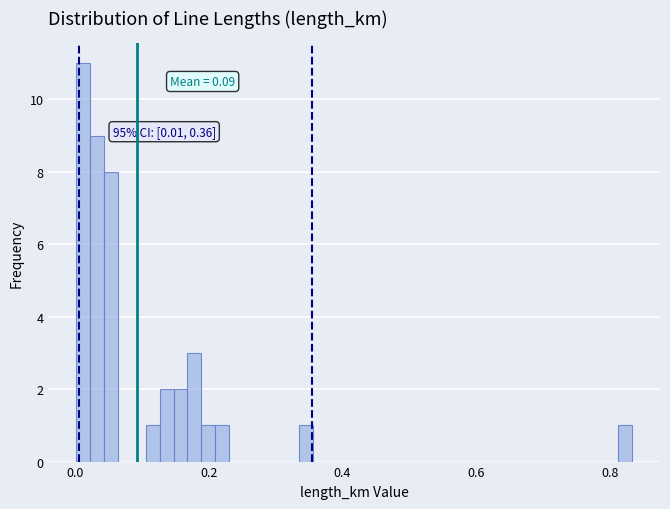

Around what value on the x-axis is the tallest bar? Give the approximate position of its centre, as read against the axis.

0.02